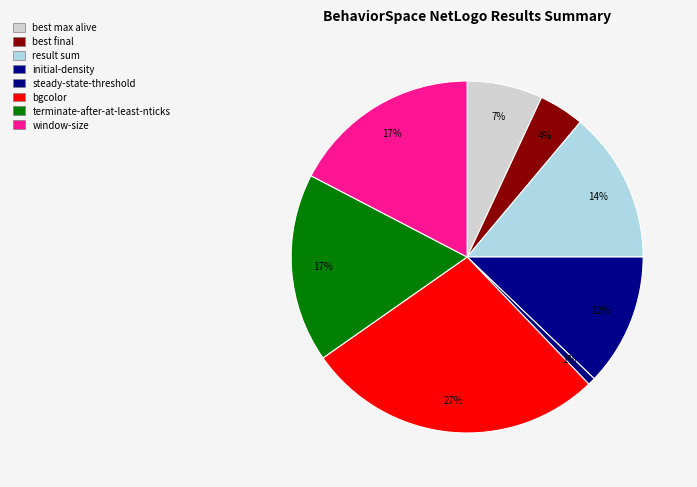

How many slices are in this pie chart?

8